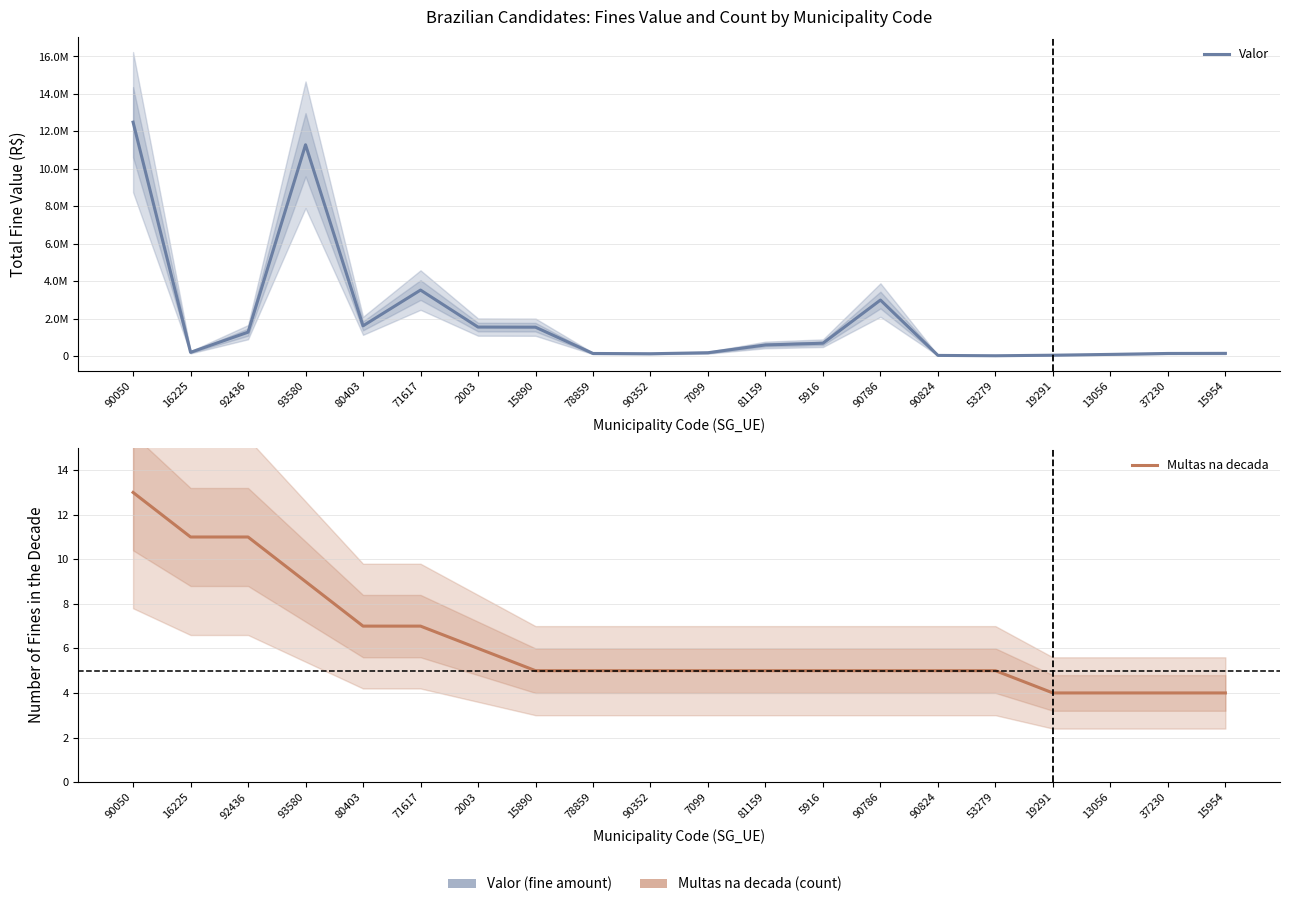

List the series in order of their overall mean, lowest first.

Multas na decada, Valor